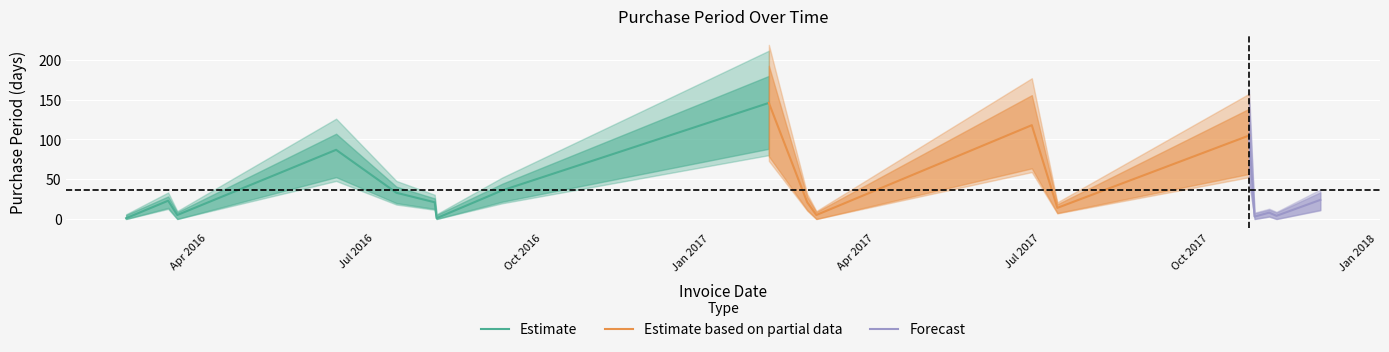

What is the smallest value displayed?

1